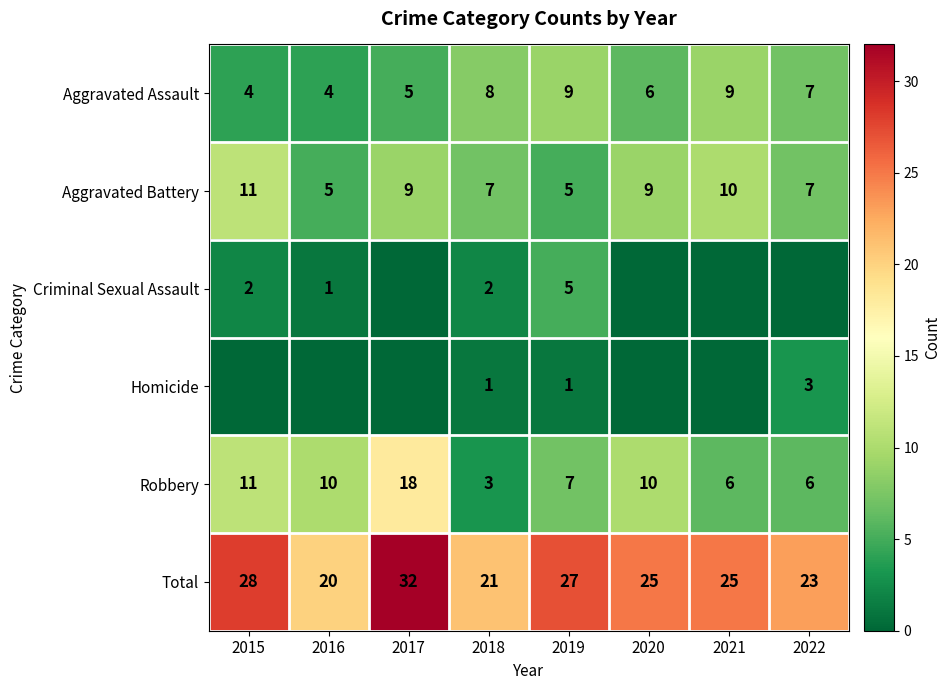

How many series are shown in this chart?

6